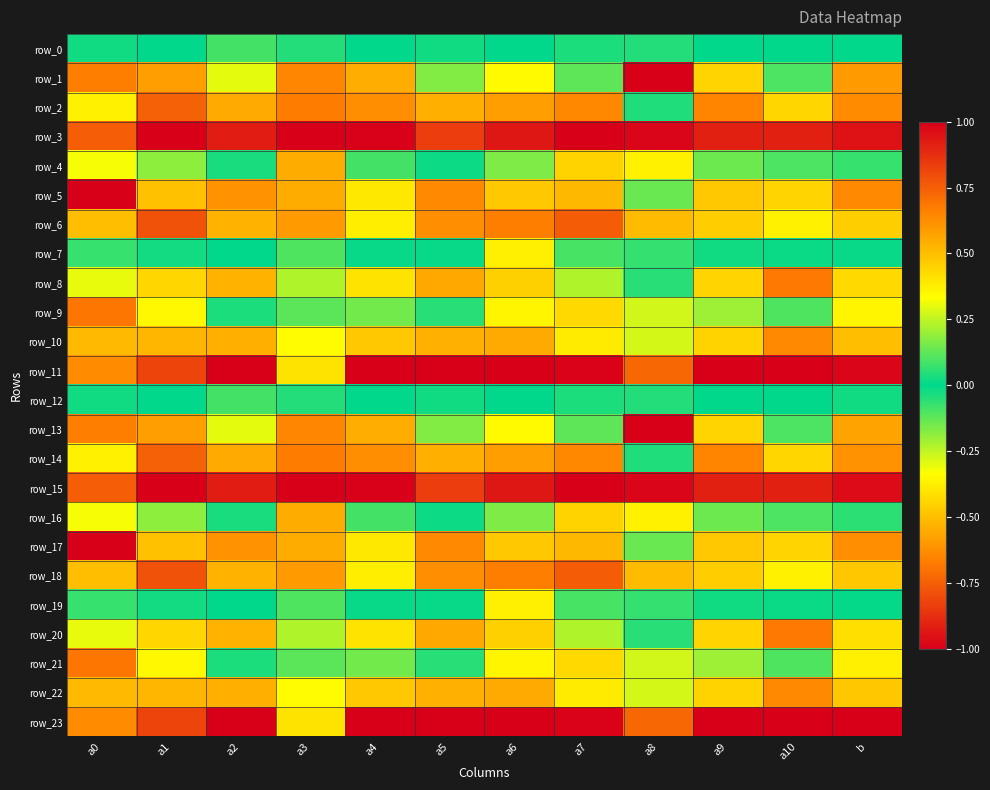

Which series has the largest range (max minus min)?

row_11